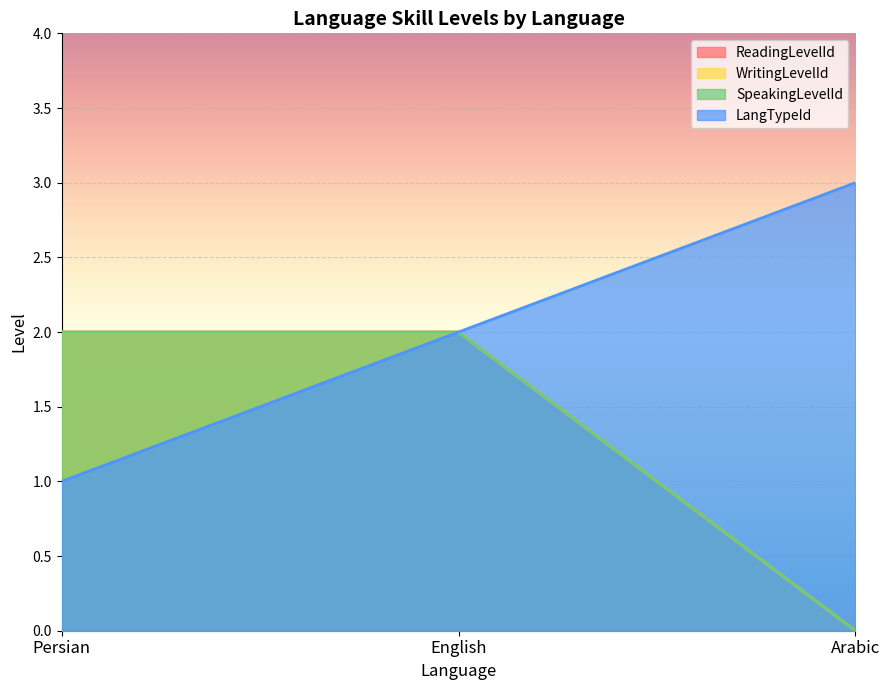

How many distinct data groups are displayed?

4